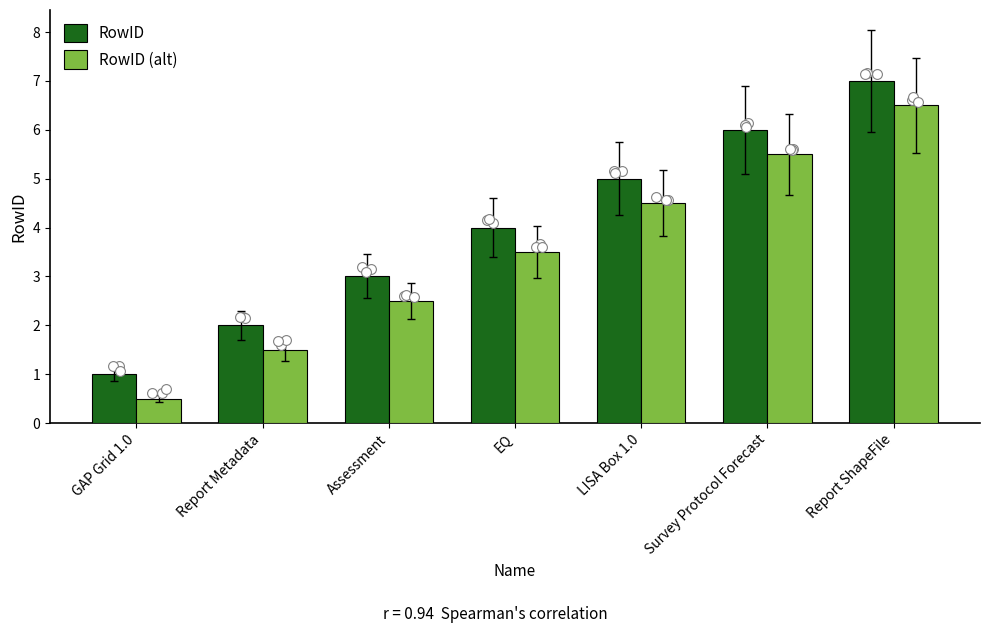

What is the total value across all series at EQ?

7.5